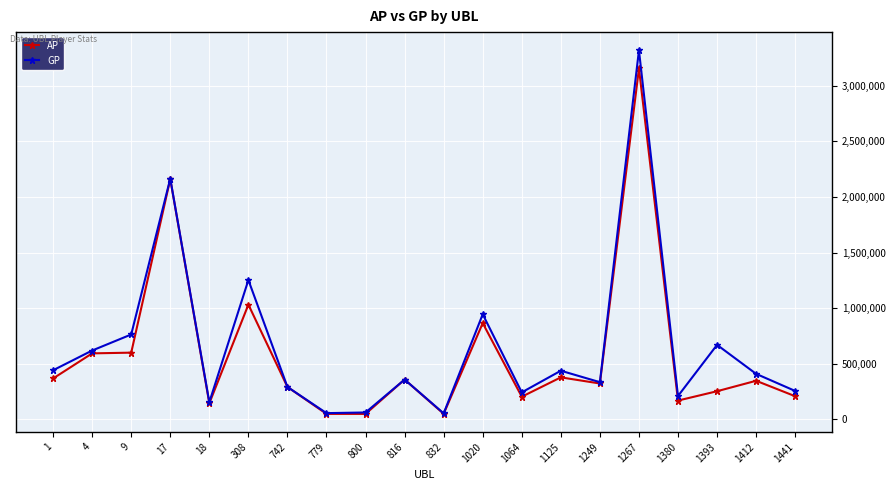

The AP series shows 377831 at 1125. True or false?

True